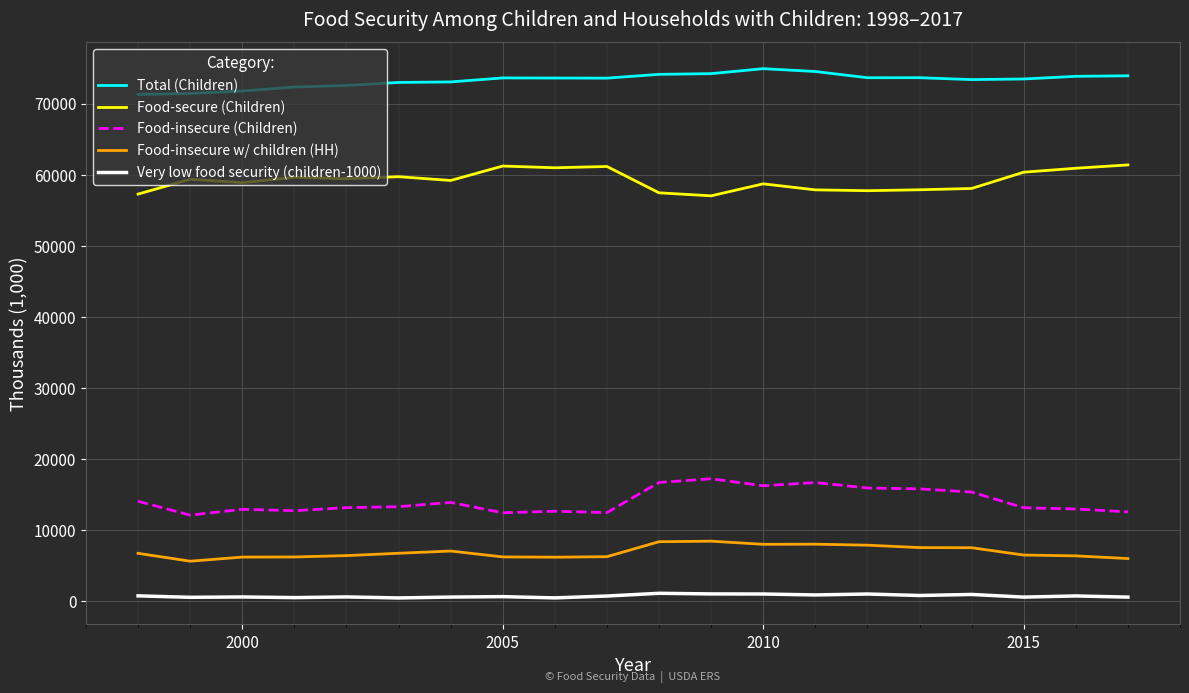

True or false: Total (Children) and Food-secure (Children) intersect in this chart.

False